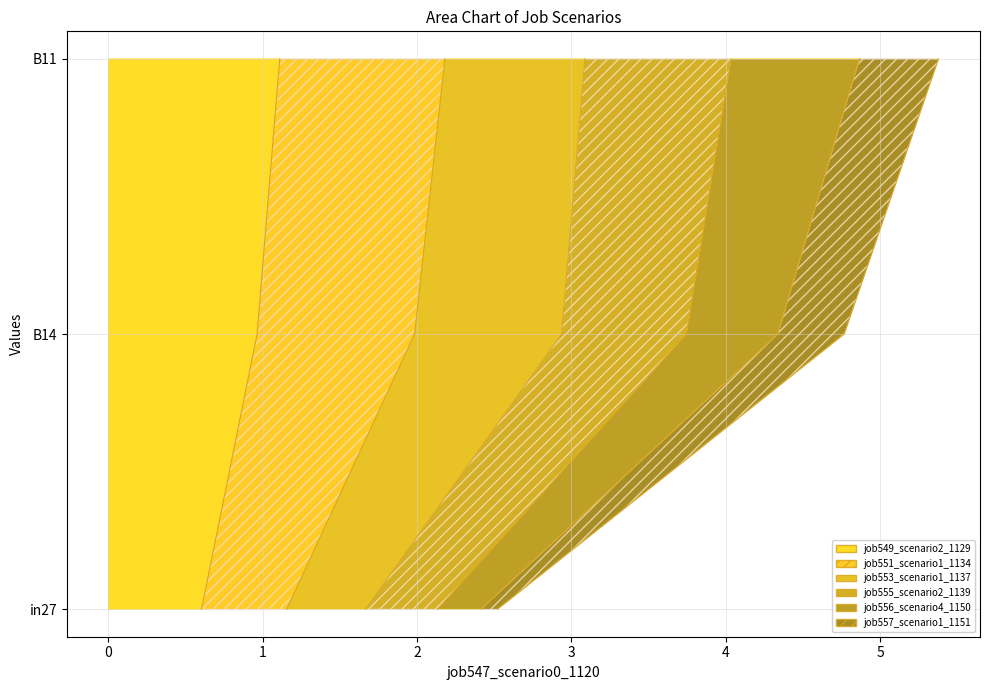

True or false: job556_scenario4_1150 has a value of 0.1 at in27.

False